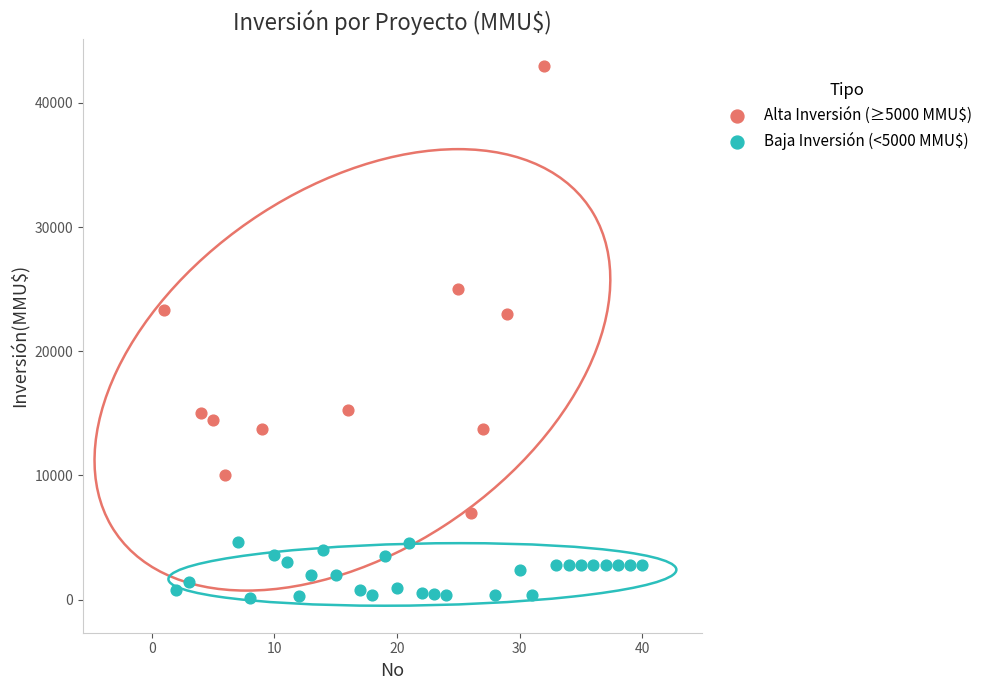

Which series has the largest Y range (max minus min)?

Alta Inversión (≥5000 MMU$)